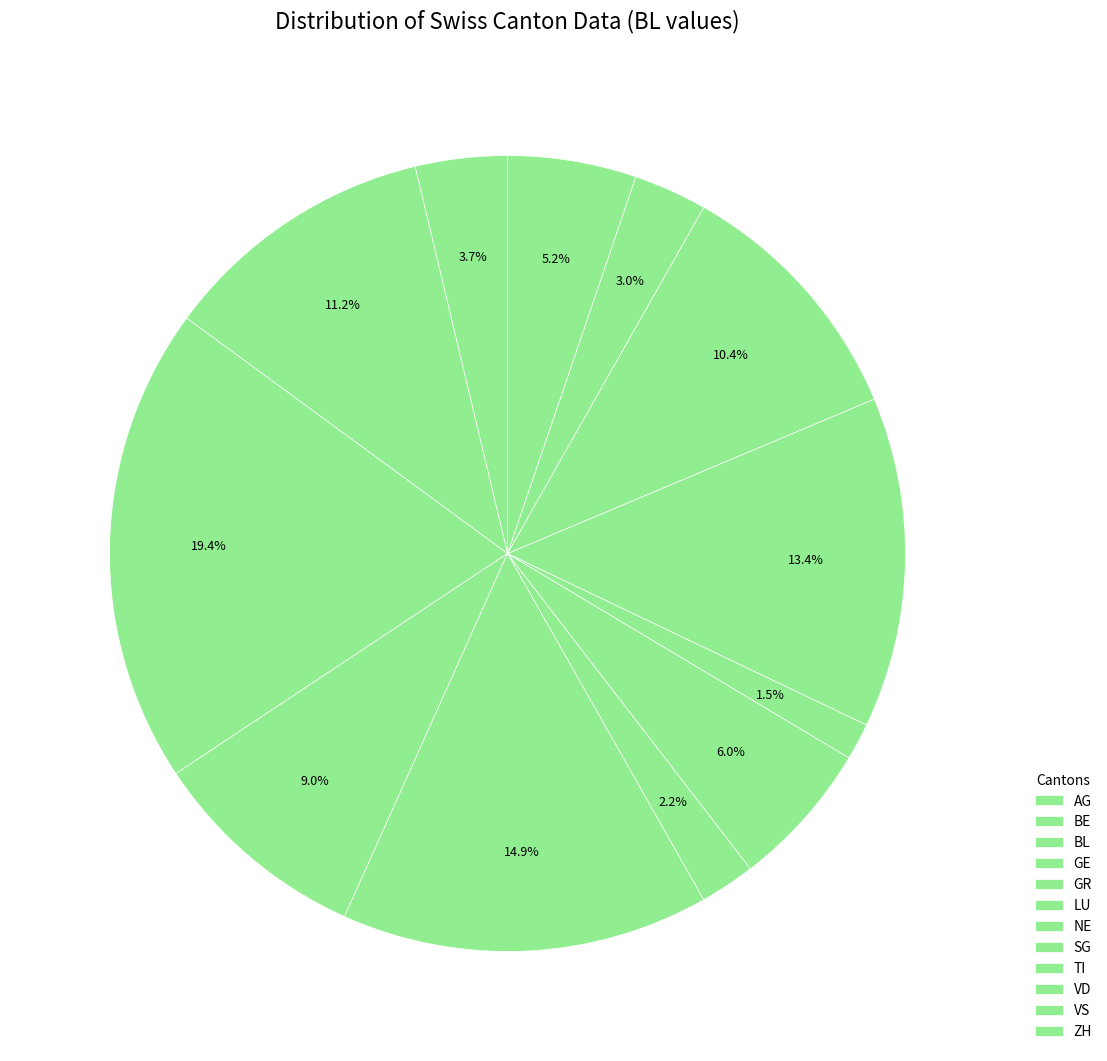

Count the number of slices in the pie.

12